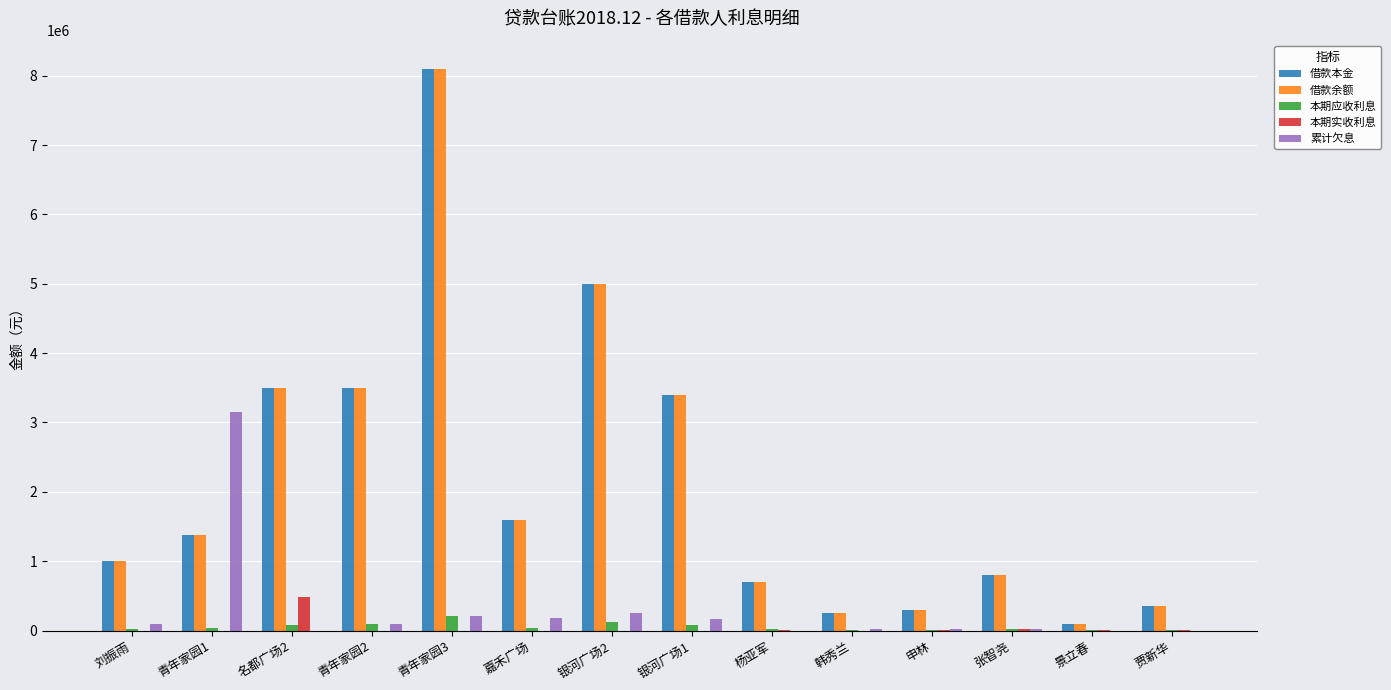

What is the sum of the 借款本金 values at 青年家园1 and 名都广场2?

4880000